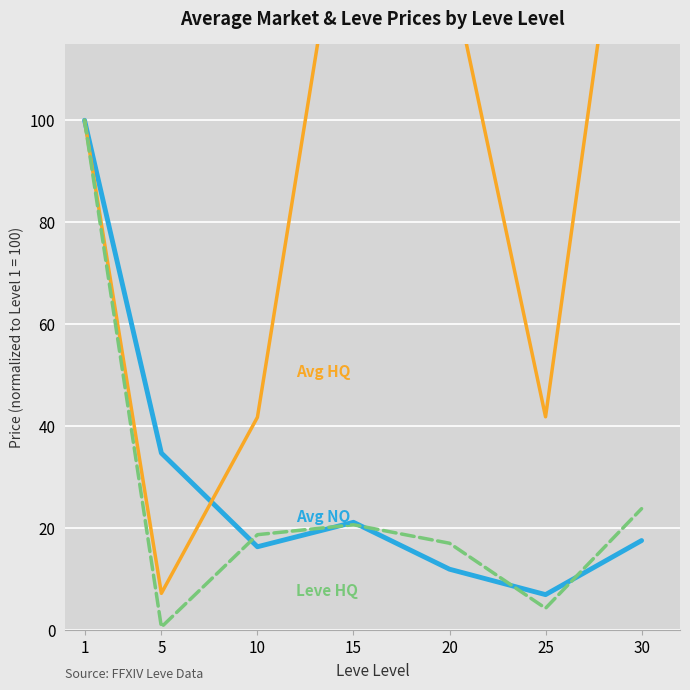

Between 15 and 30, which series saw the biggest shift?

Avg Price HQ